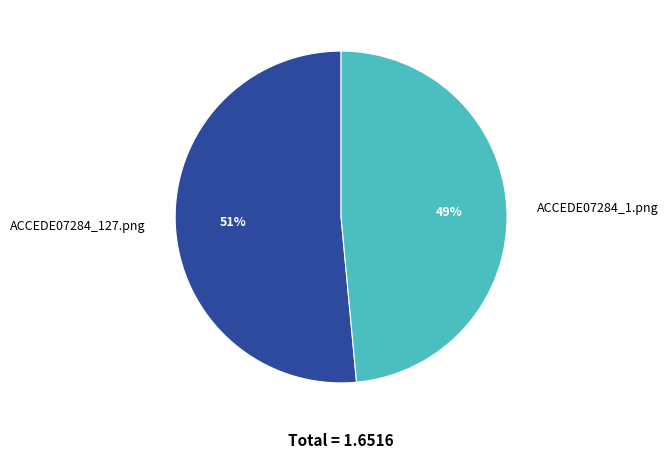

What is the largest slice in the pie chart?

ACCEDE07284_127.png